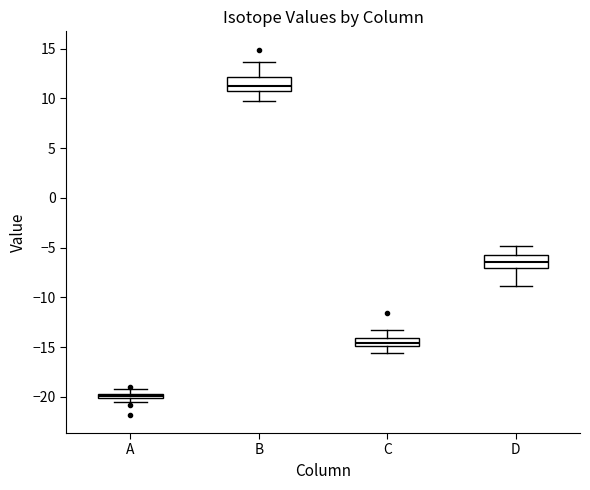

Which box's median line is the lowest?

A